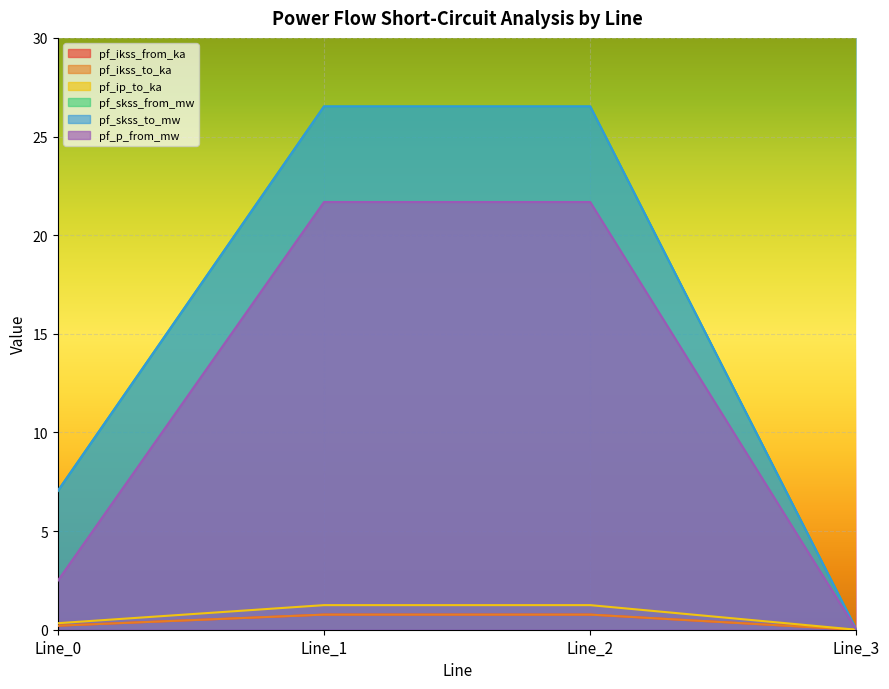

List the labels in order of pf_skss_from_mw value, largest first.

Line_1, Line_2, Line_0, Line_3